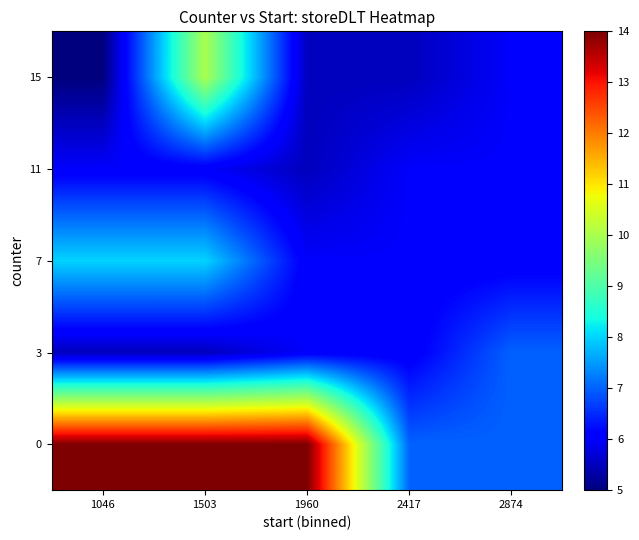

How many categories are shown in the chart?

5